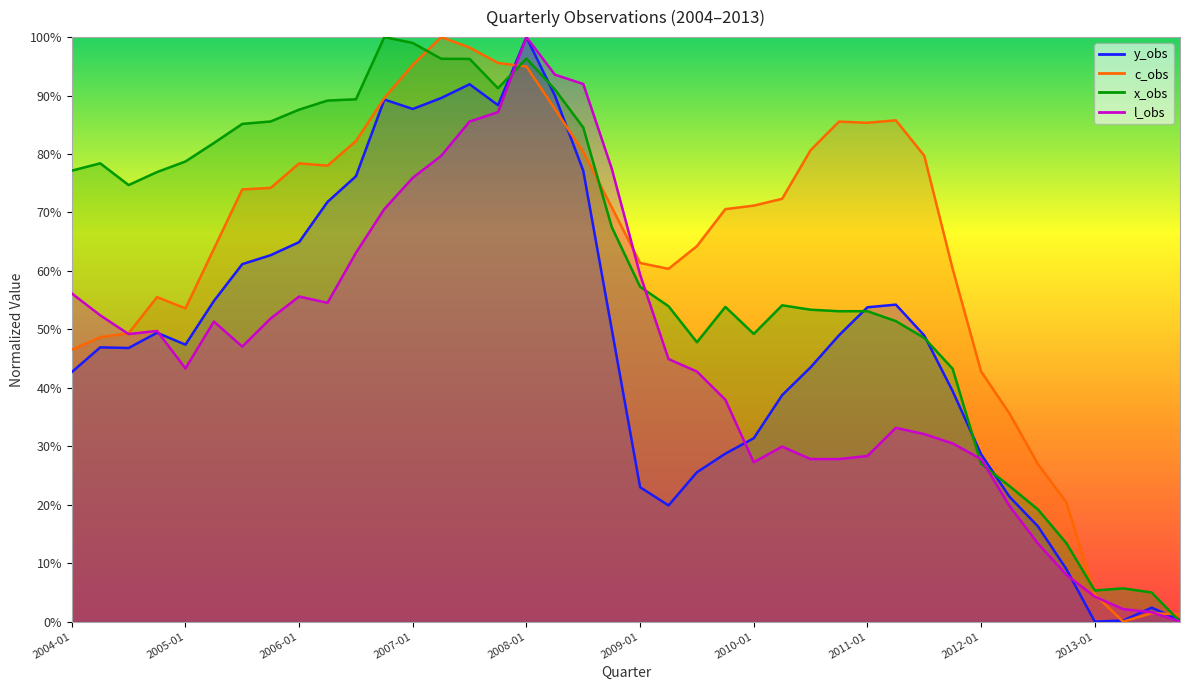

What is the maximum value shown in the chart?

100.0